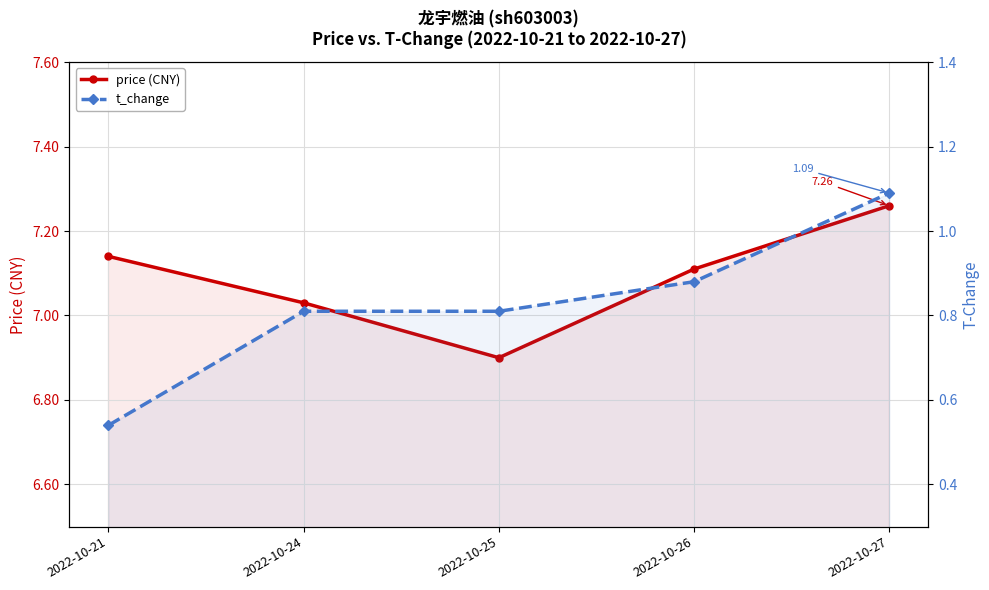

Count the number of categories in the chart.

5